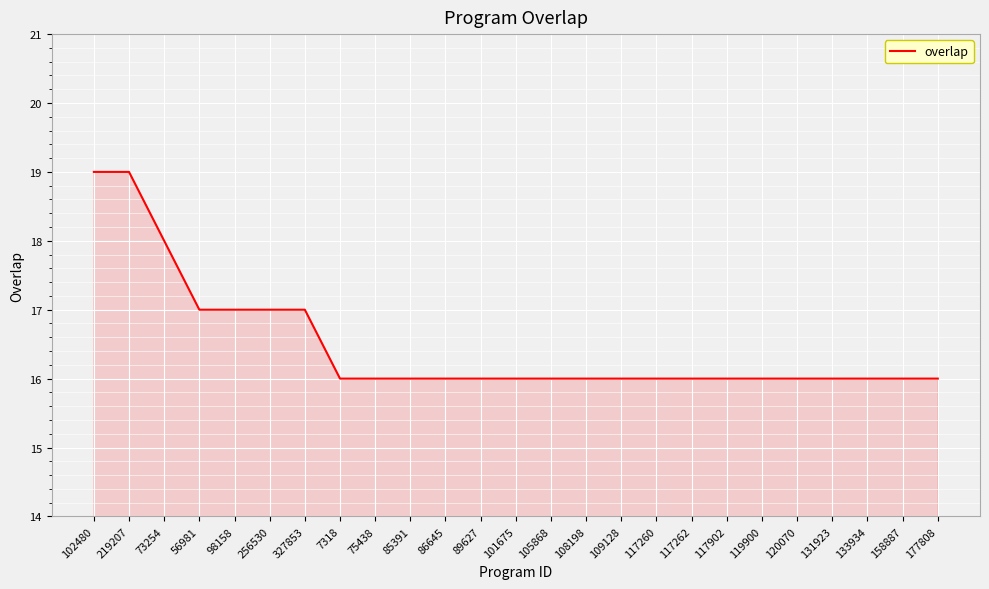

What is the sum of the values at 109128 and 133934?

32